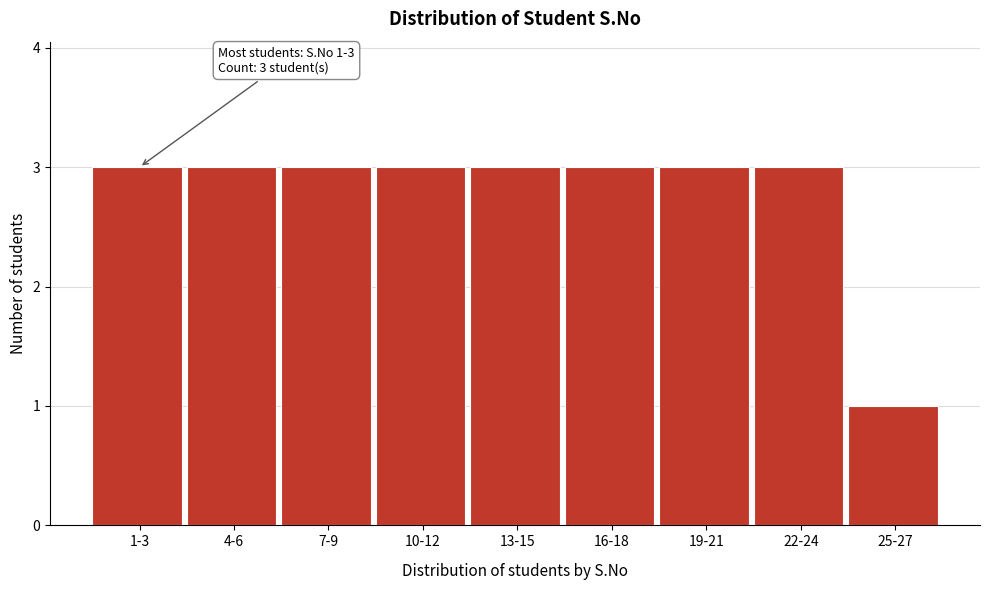

Reading left to right, list all the values displayed in this chart.

1-3=3	4-6=3	7-9=3	10-12=3	13-15=3	16-18=3	19-21=3	22-24=3	25-27=1